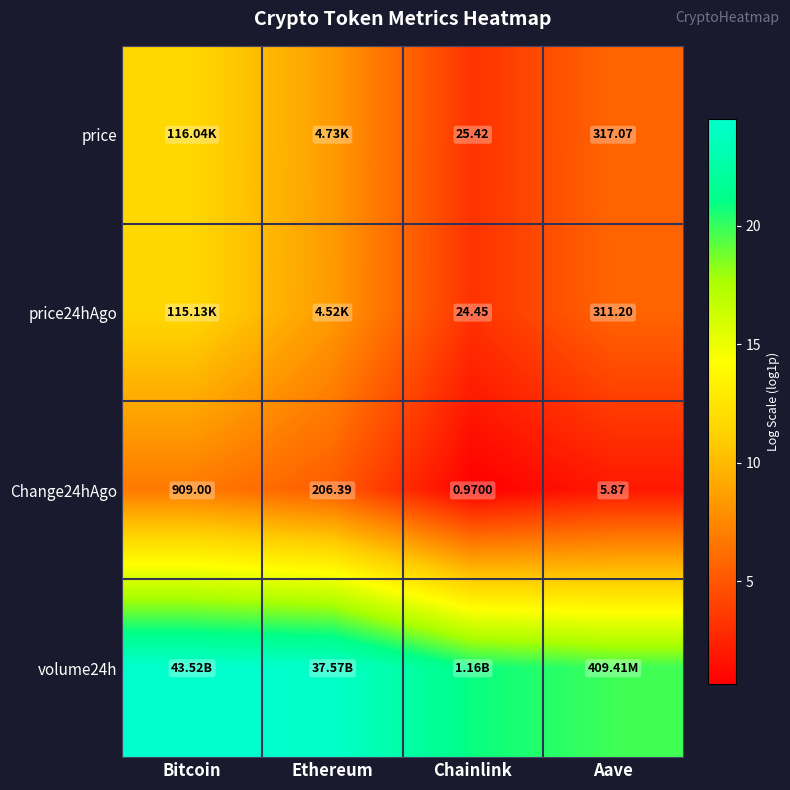

Where is Change24hAgo nearest to the value 454?

Ethereum